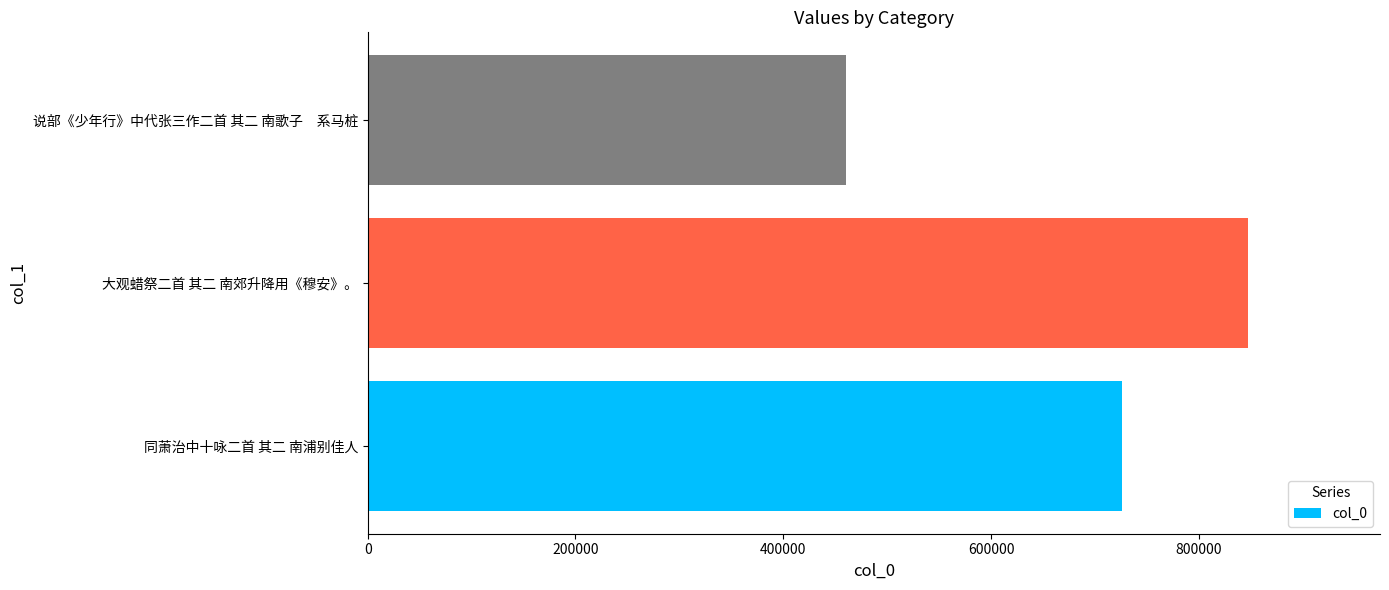

How many values are between 460420 and 847165?

3